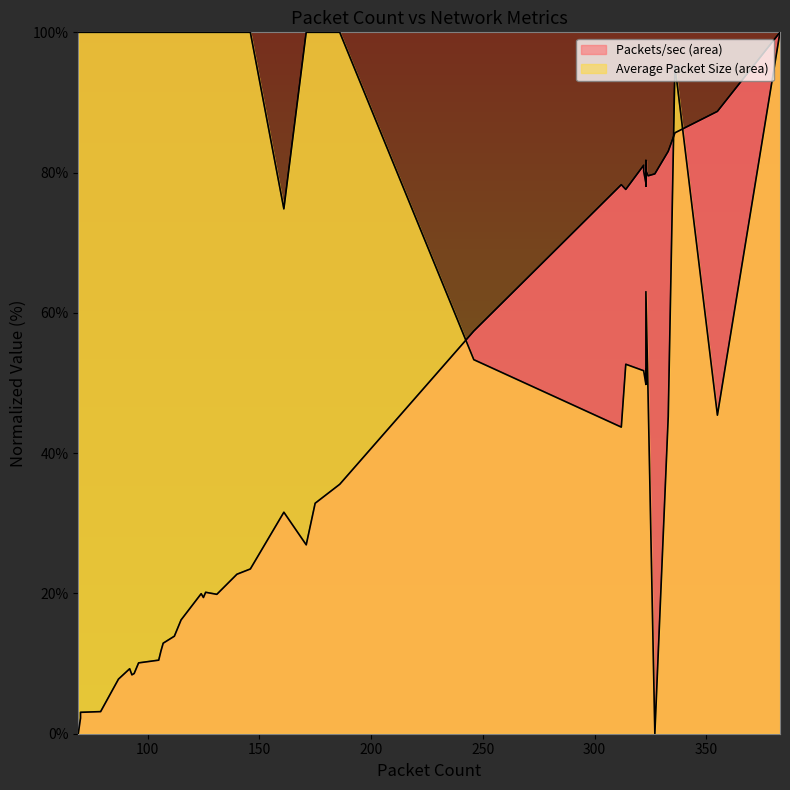

Does the chart display data point markers on the line(s)?

No